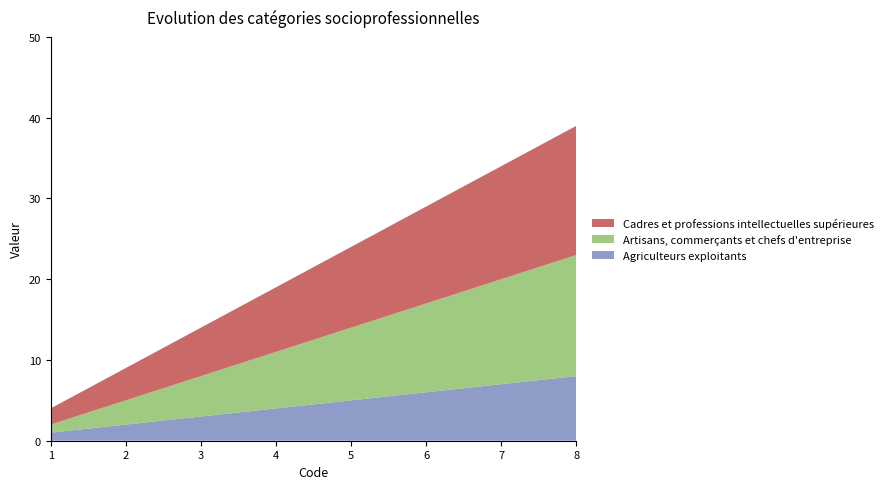

Reading left to right, transcribe all the data shown in this chart.

Agriculteurs exploitants: 1	2	3	4	5	6	7	8
Artisans, commerçants et chefs d'entreprise: 1	3	5	7	9	11	13	15
Cadres et professions intellectuelles supérieures: 2	4	6	8	10	12	14	16